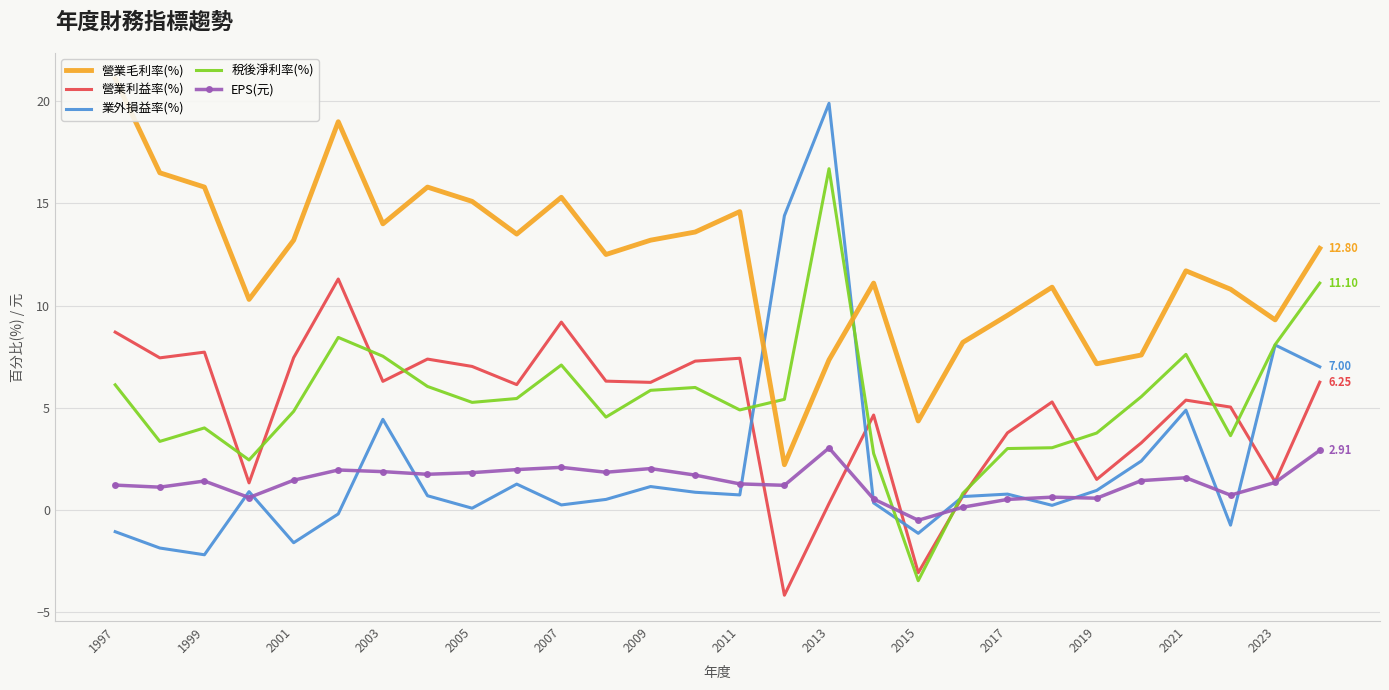

Which series has the largest total across all categories?

營業毛利率(%)